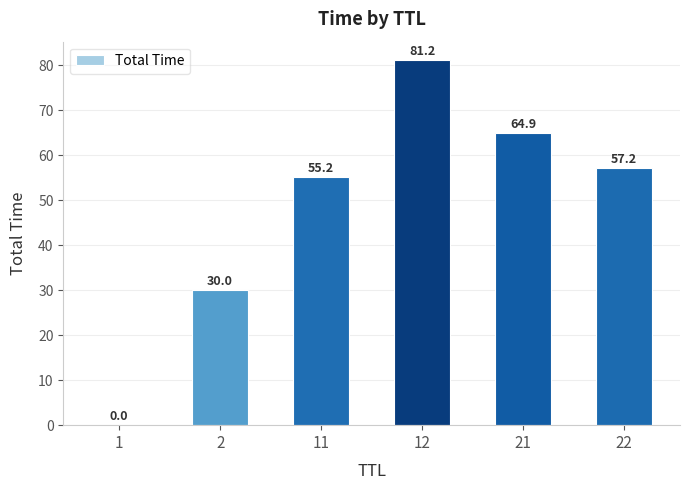

Are the bars horizontal?

No